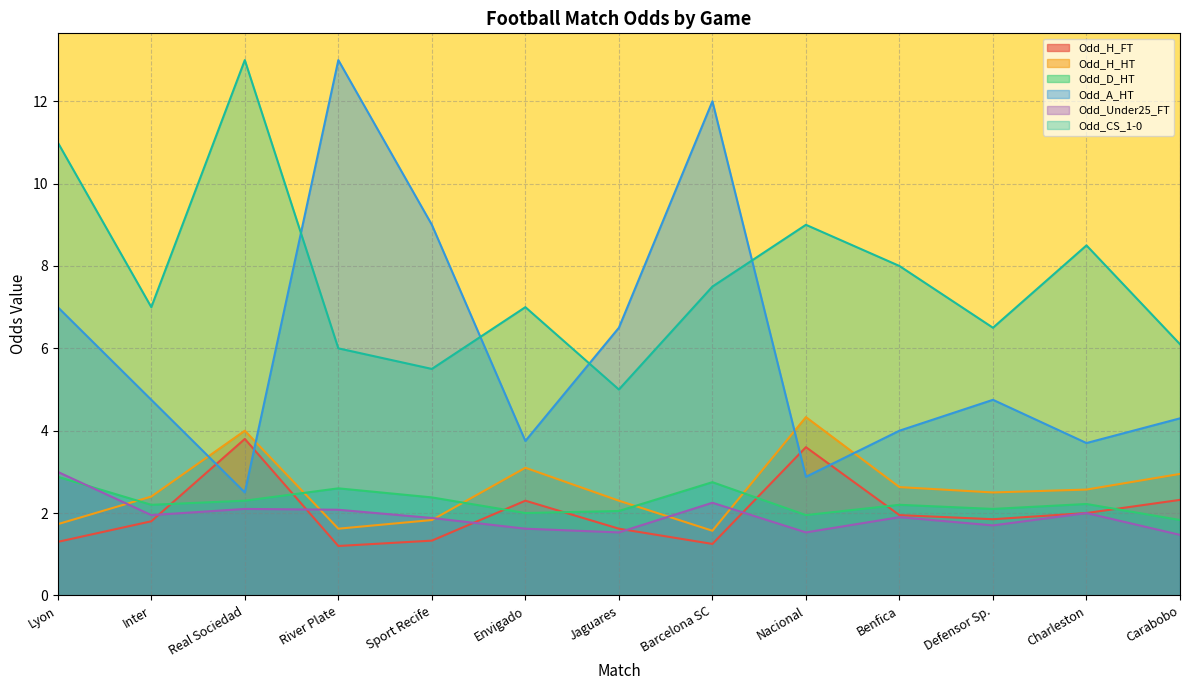

What is the total value across all series at Lyon?

26.9